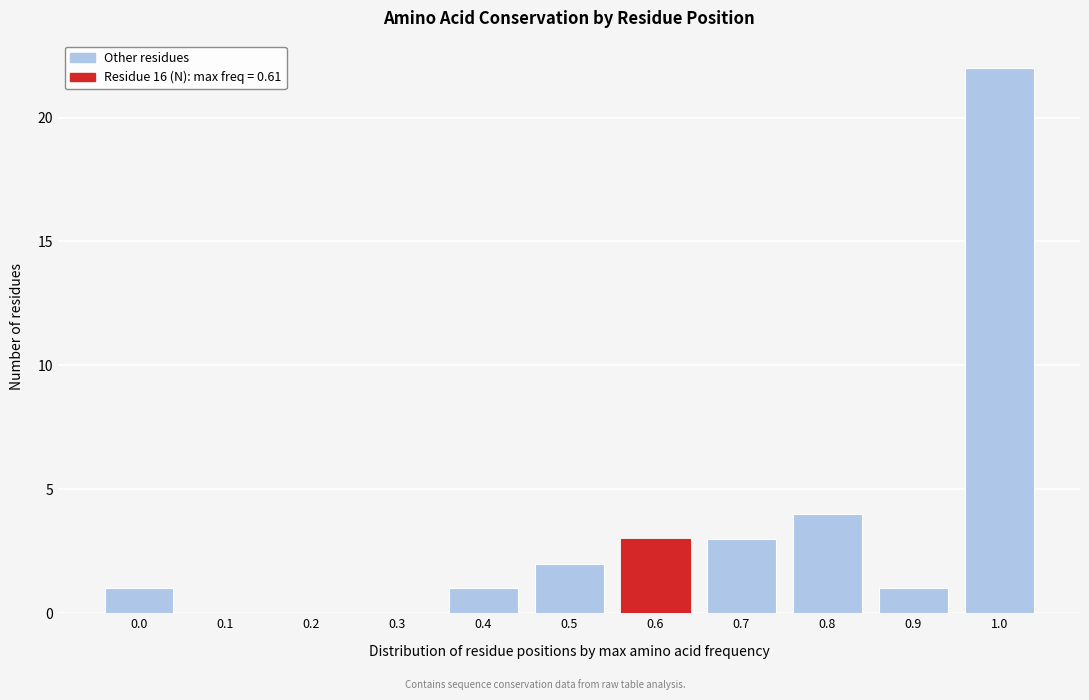

Reading left to right, list all the values displayed in this chart.

0.0=1	0.1=0	0.2=0	0.3=0	0.4=1	0.5=2	0.6=3	0.7=3	0.8=4	0.9=1	1.0=22